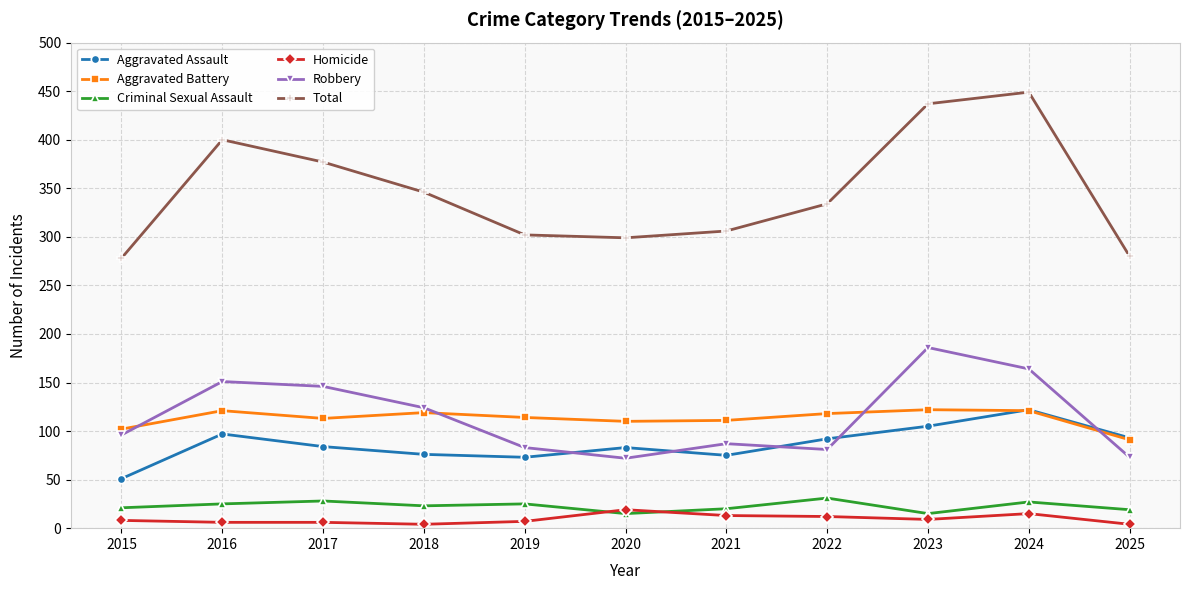

How many lines are shown in the chart?

6